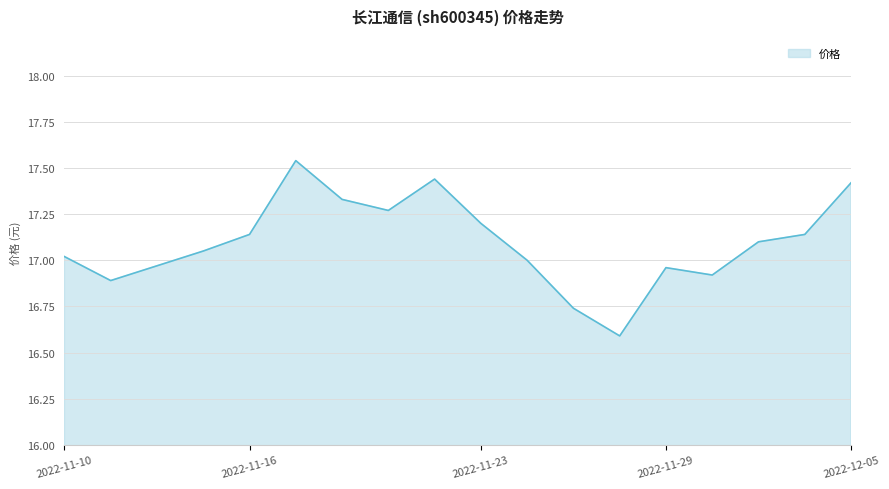

How many lines are shown in the chart?

1